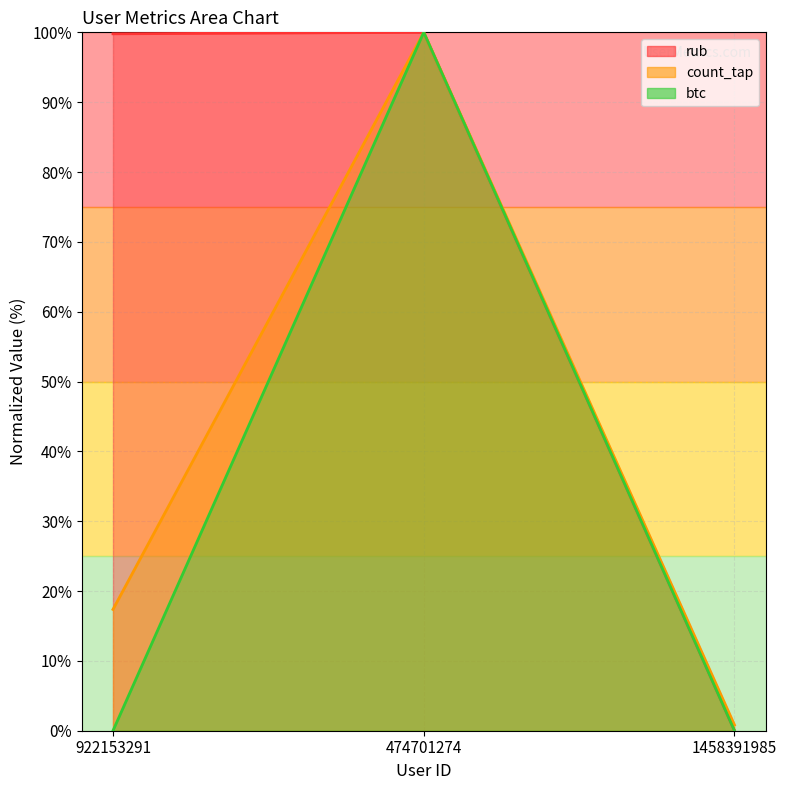

What is the difference between the maximum and minimum values in the rub line series?

100.0